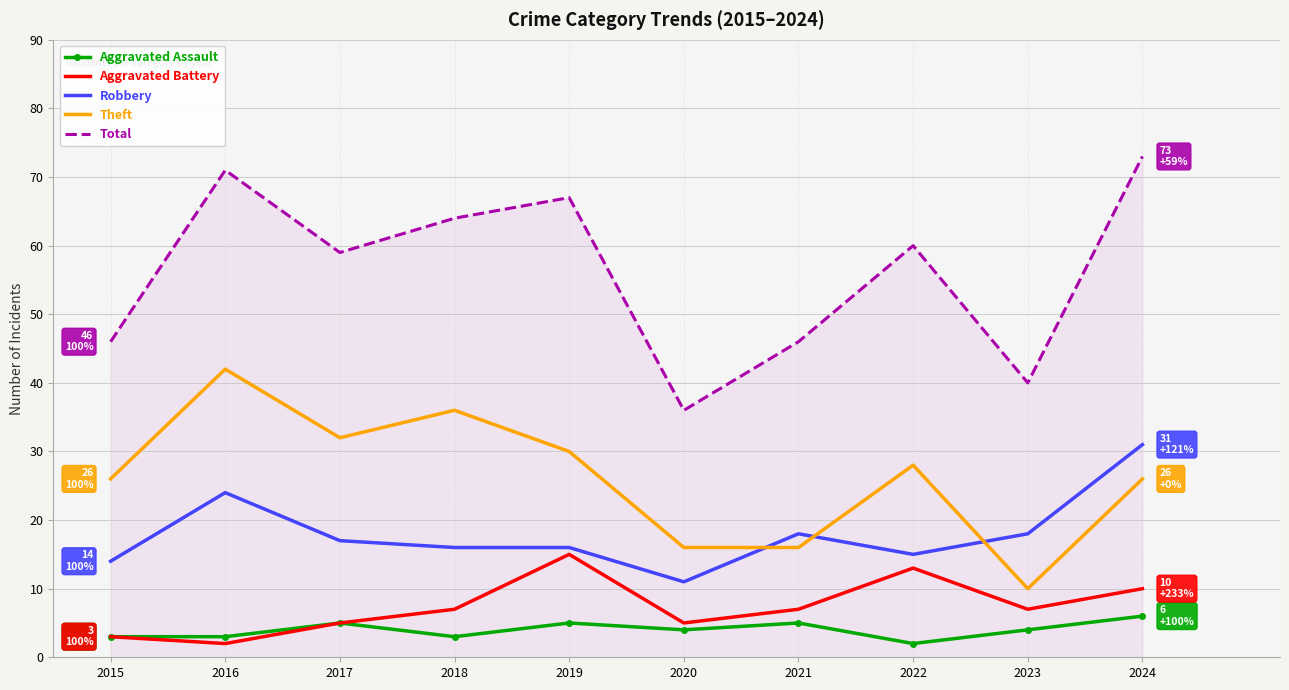

At which category is the sum across all series the highest?

2024